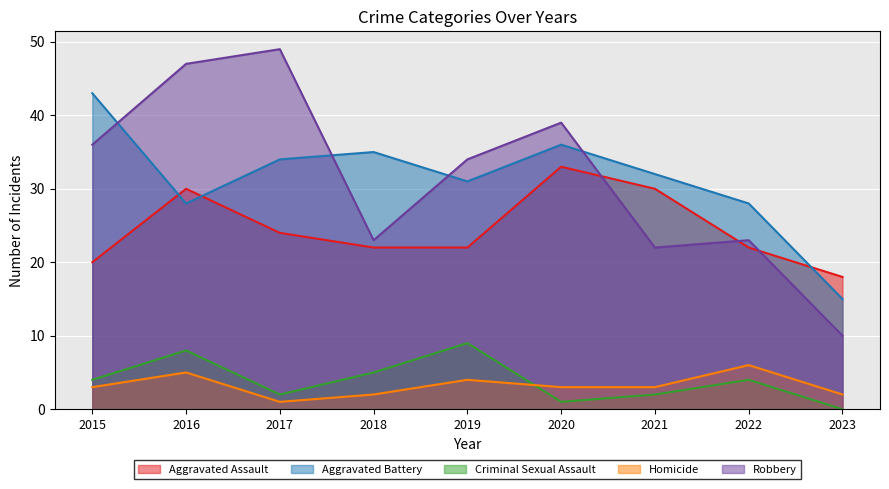

The value of Robbery at 2017 is 76. True or false?

False